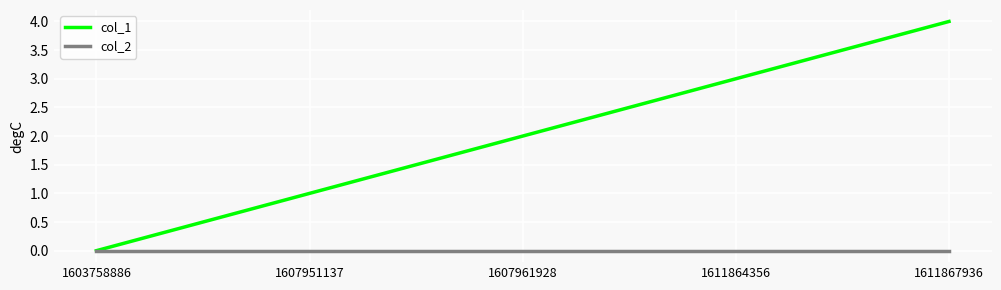

Is the value of col_2 at 1607951137 greater than the value of col_1 at 1611864356?

No